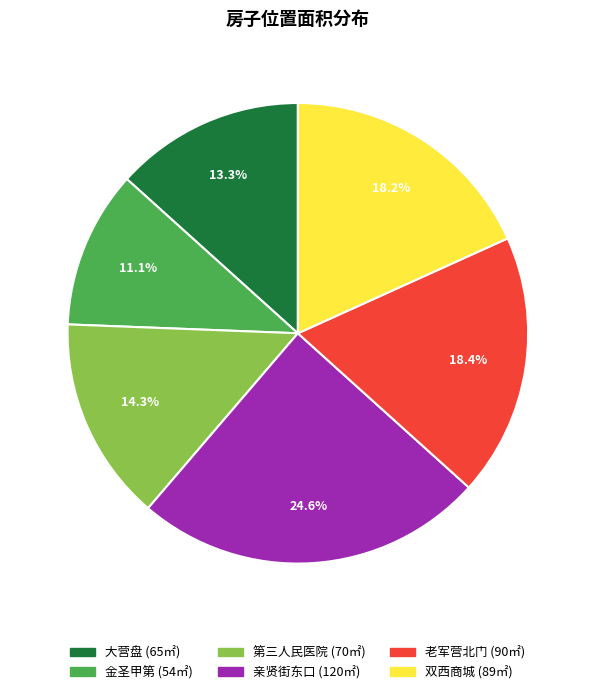

To the nearest percent, what percentage of the pie is 第三人民医院?

14%